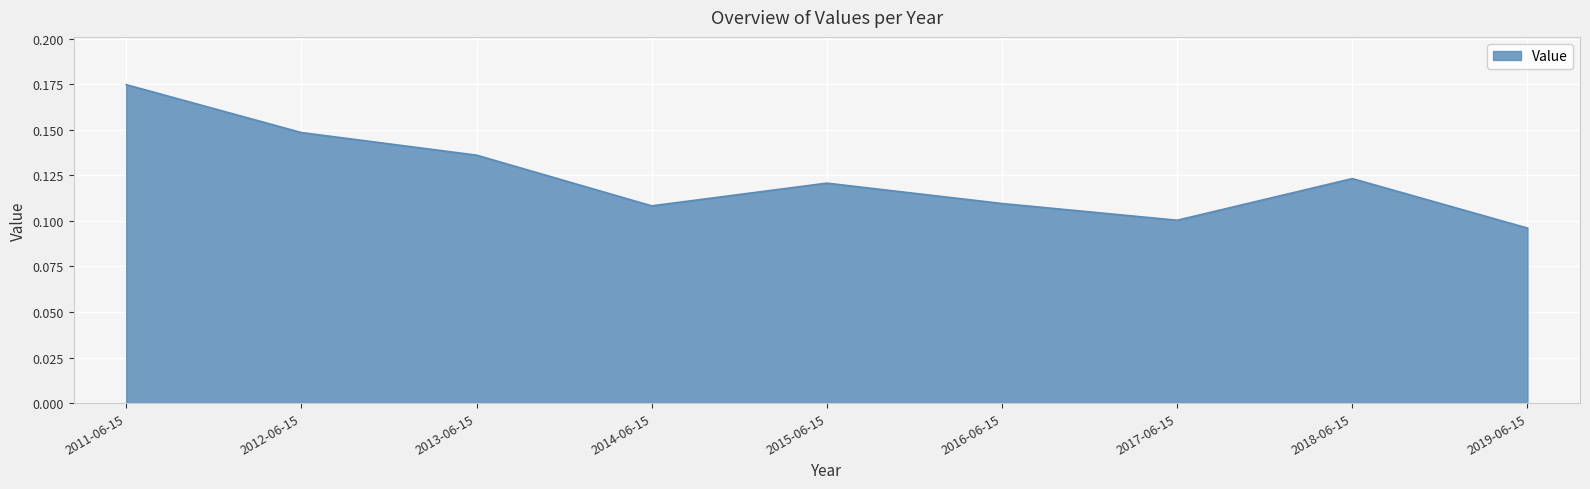

Which label corresponds to the smallest value in the chart?

2019-06-15